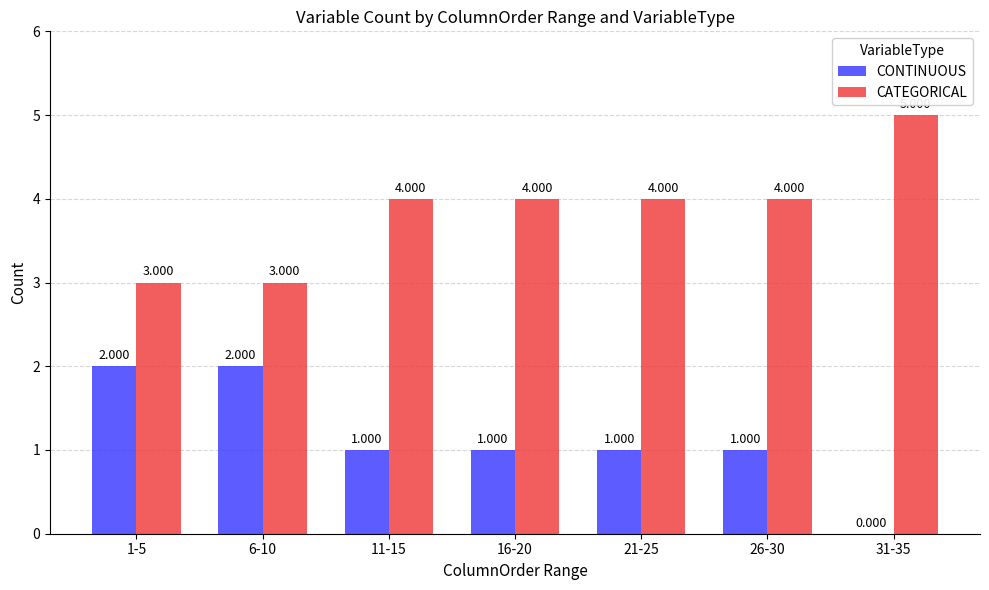

Which series has the largest total across all categories?

CATEGORICAL